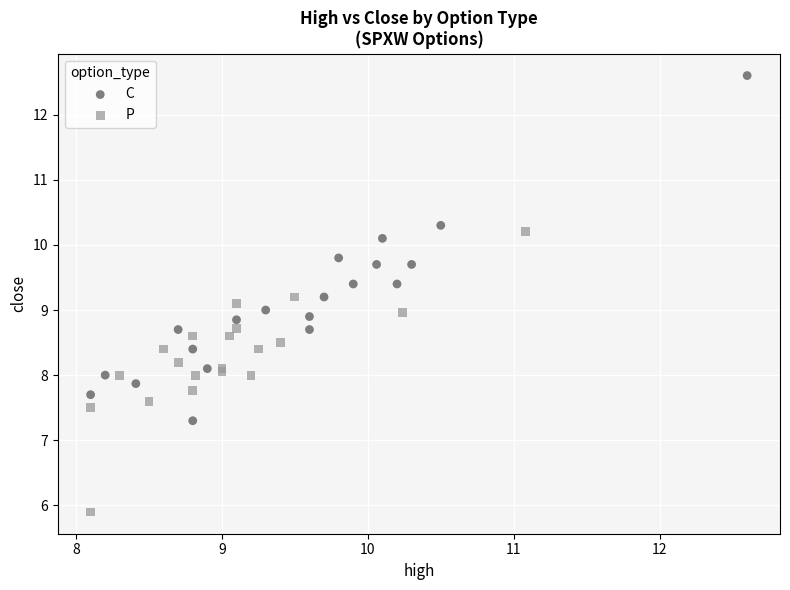

Which series reaches the minimum Y coordinate?

P